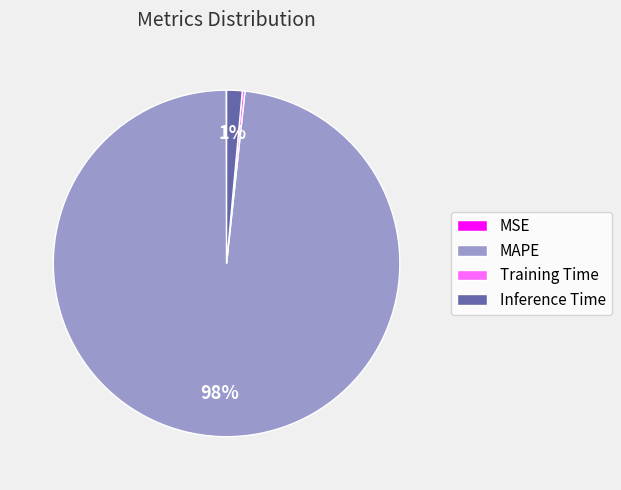

What percentage is the Inference Time slice, to the nearest percent?

1%